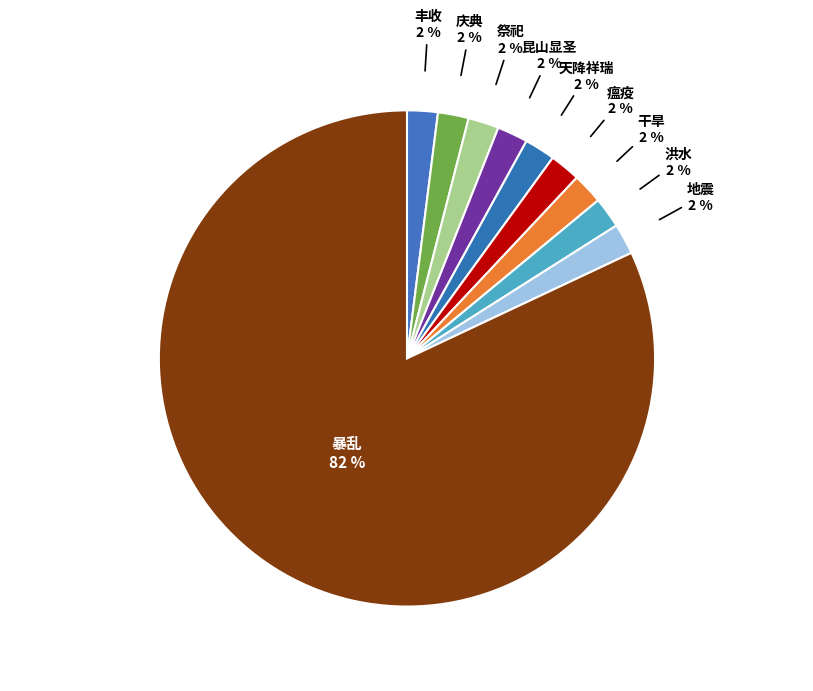

What is the ratio of the value at 天降祥瑞 to the value at 丰收?

1.0